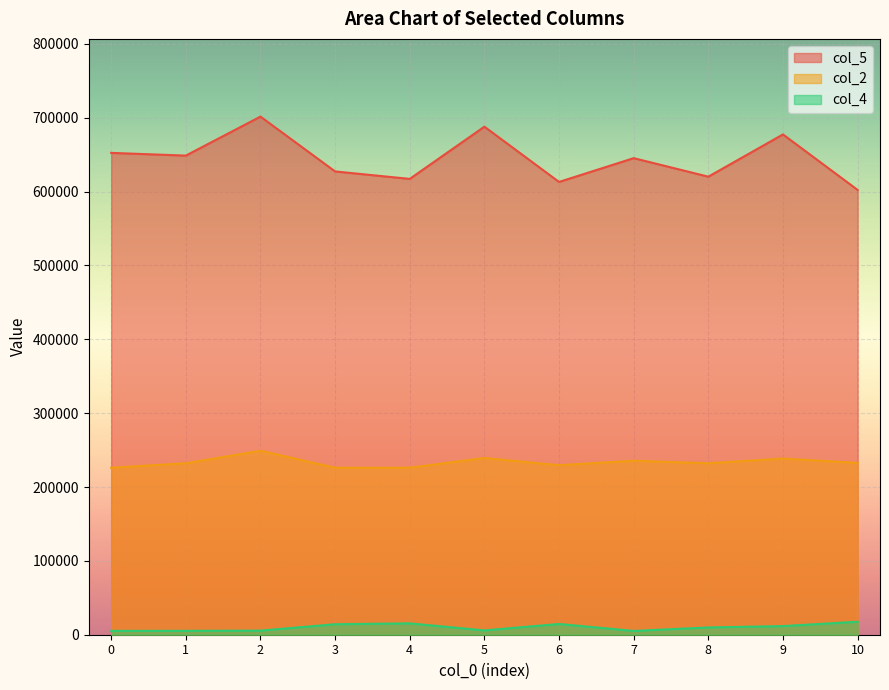

Where is the first local maximum for col_4?

4